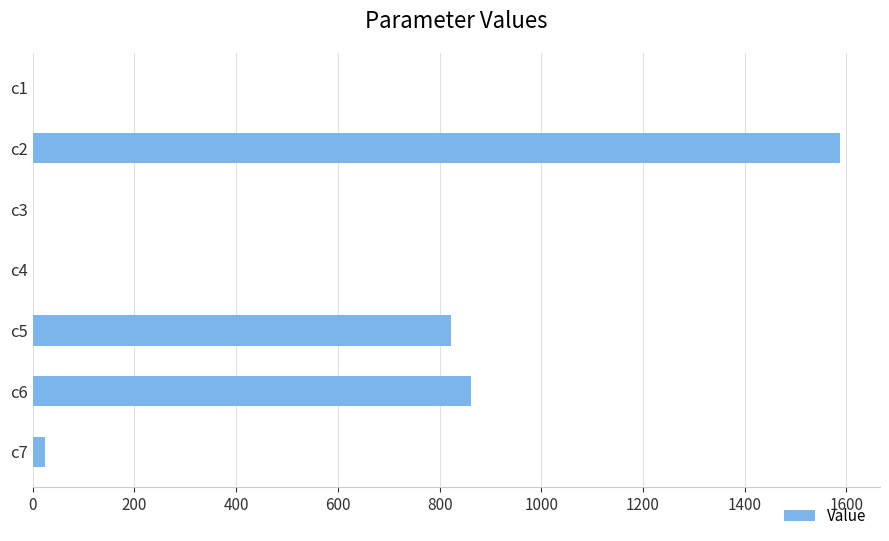

The value at c2 is 2140.4. True or false?

False